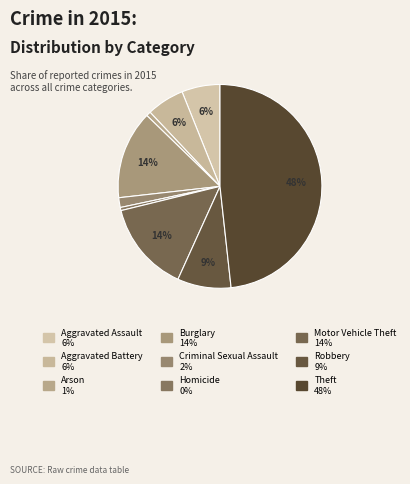

What is the ratio of the value at Theft to the value at Motor Vehicle Theft?

3.3